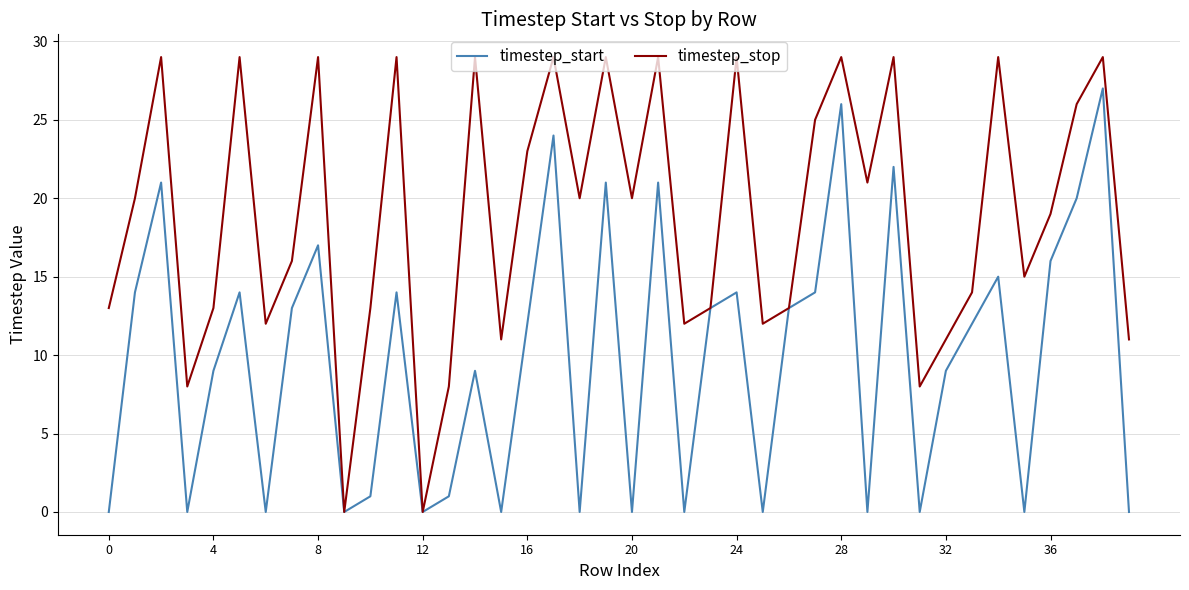

In timestep_start, how many points are lower than both neighbors (excluding endpoints)?

12